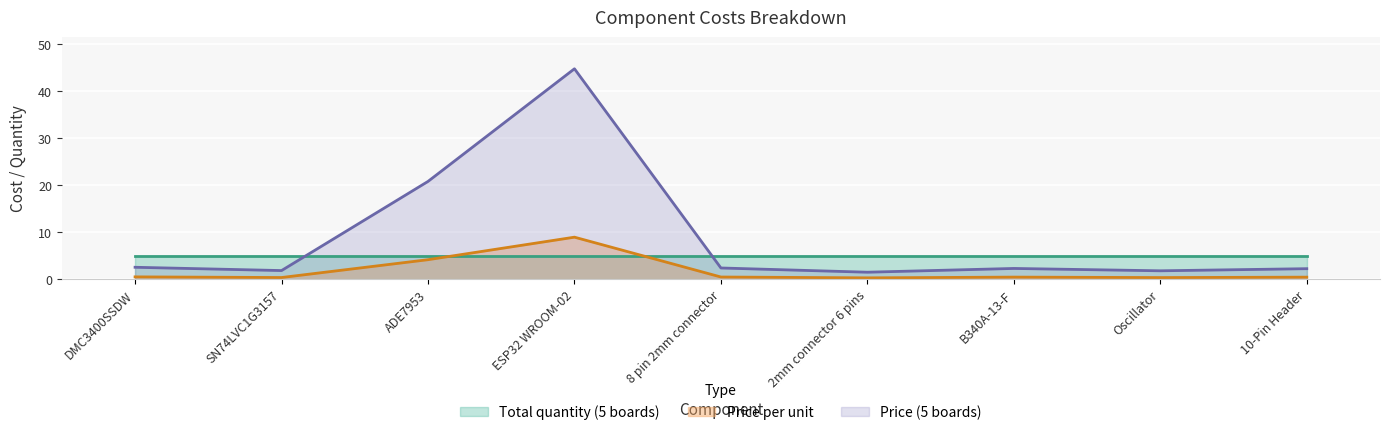

Which series has the widest spread of values?

Price (5 boards)